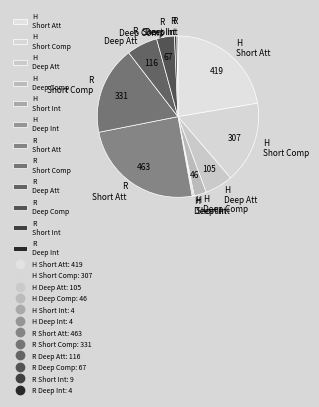

Is there any slice that represents more than half of the pie?

No